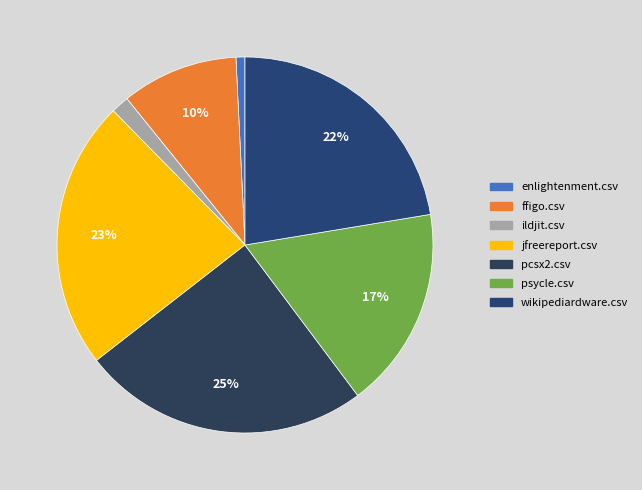

To the nearest percent, what percentage of the pie is ildjit.csv?

2%